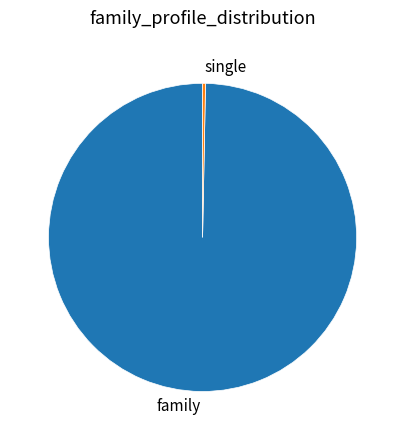

Rank the categories by value from lowest to highest.

single, family